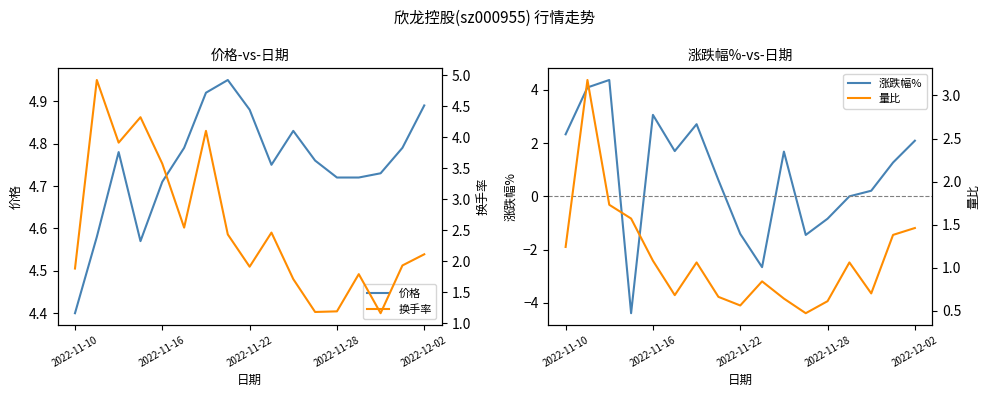

Is the value of 价格 at 10 greater than the value of 换手率 at 2022-11-10?

Yes